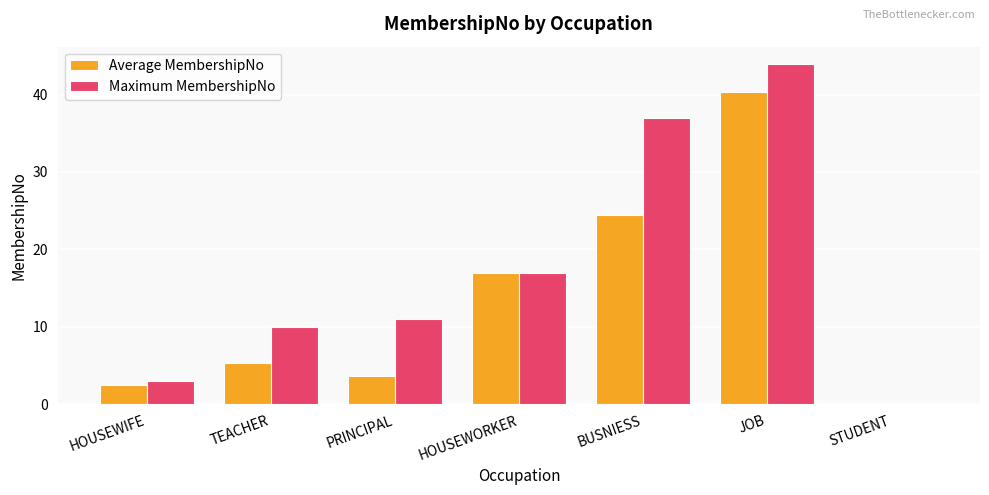

What is the difference between the Maximum MembershipNo values at TEACHER and BUSNIESS?

27.0